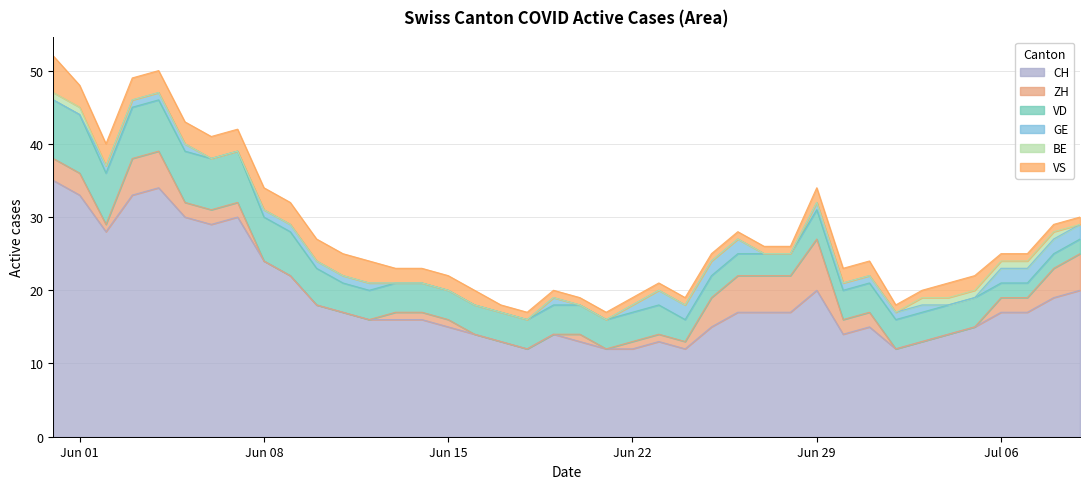

Where is the first local maximum for GE?

19